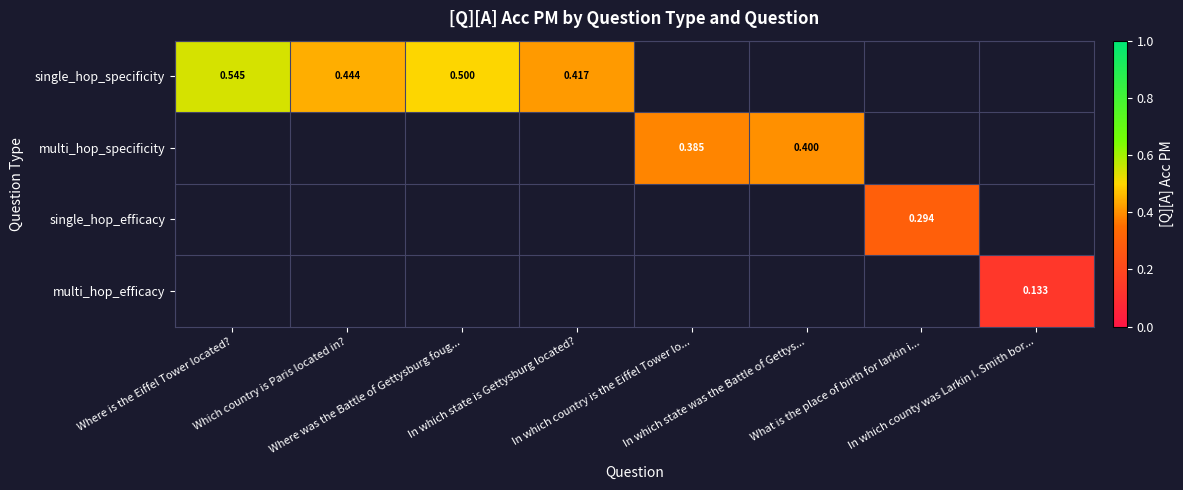

How many distinct data groups are displayed?

4